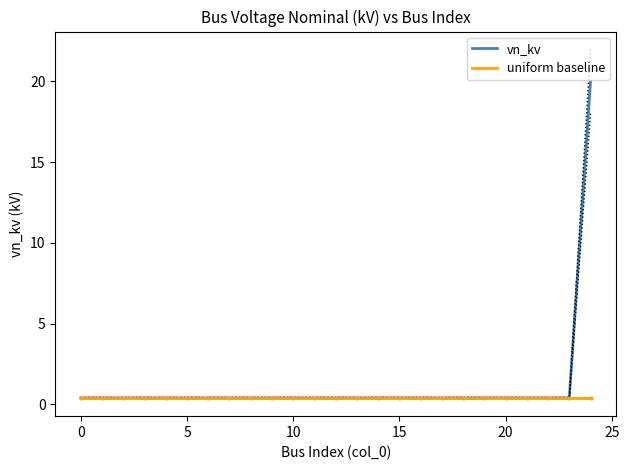

Between 22 and 5, which is larger?

22